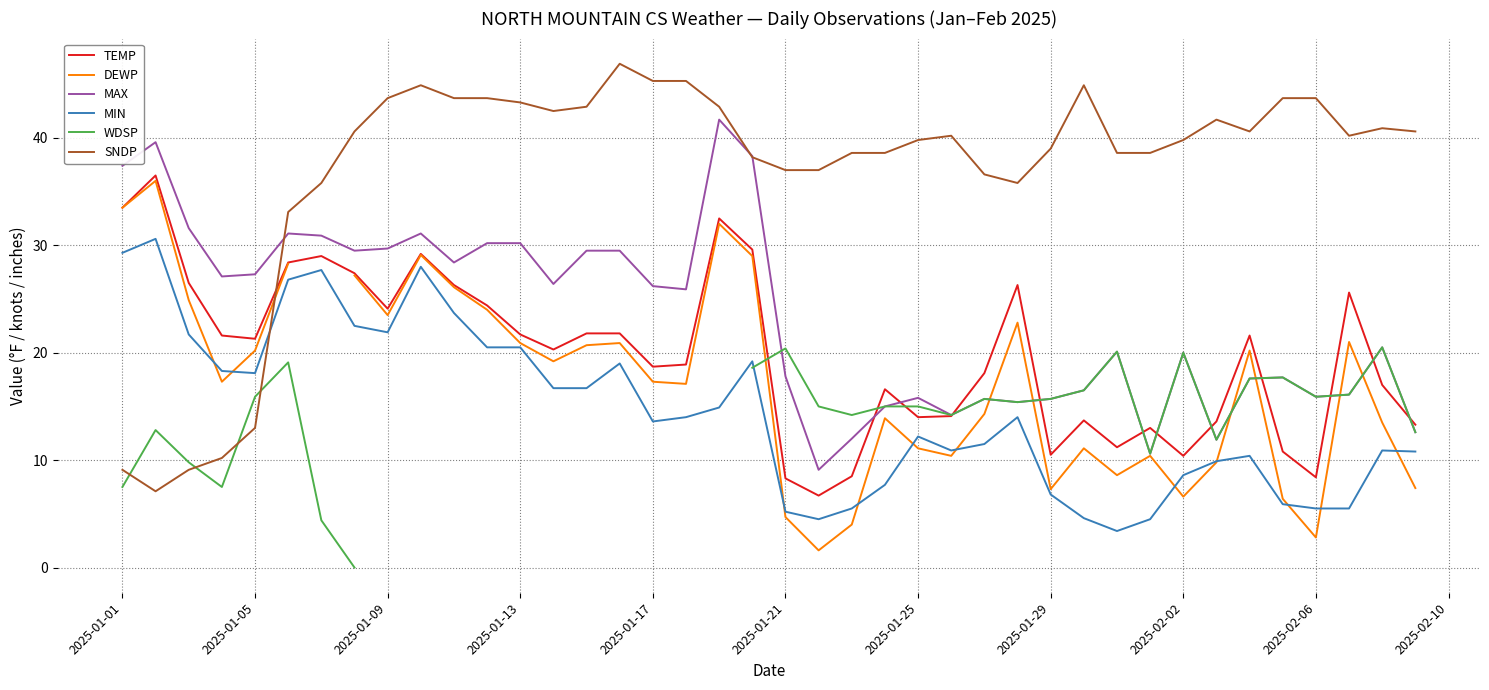

What is the average value of the TEMP series?

19.9